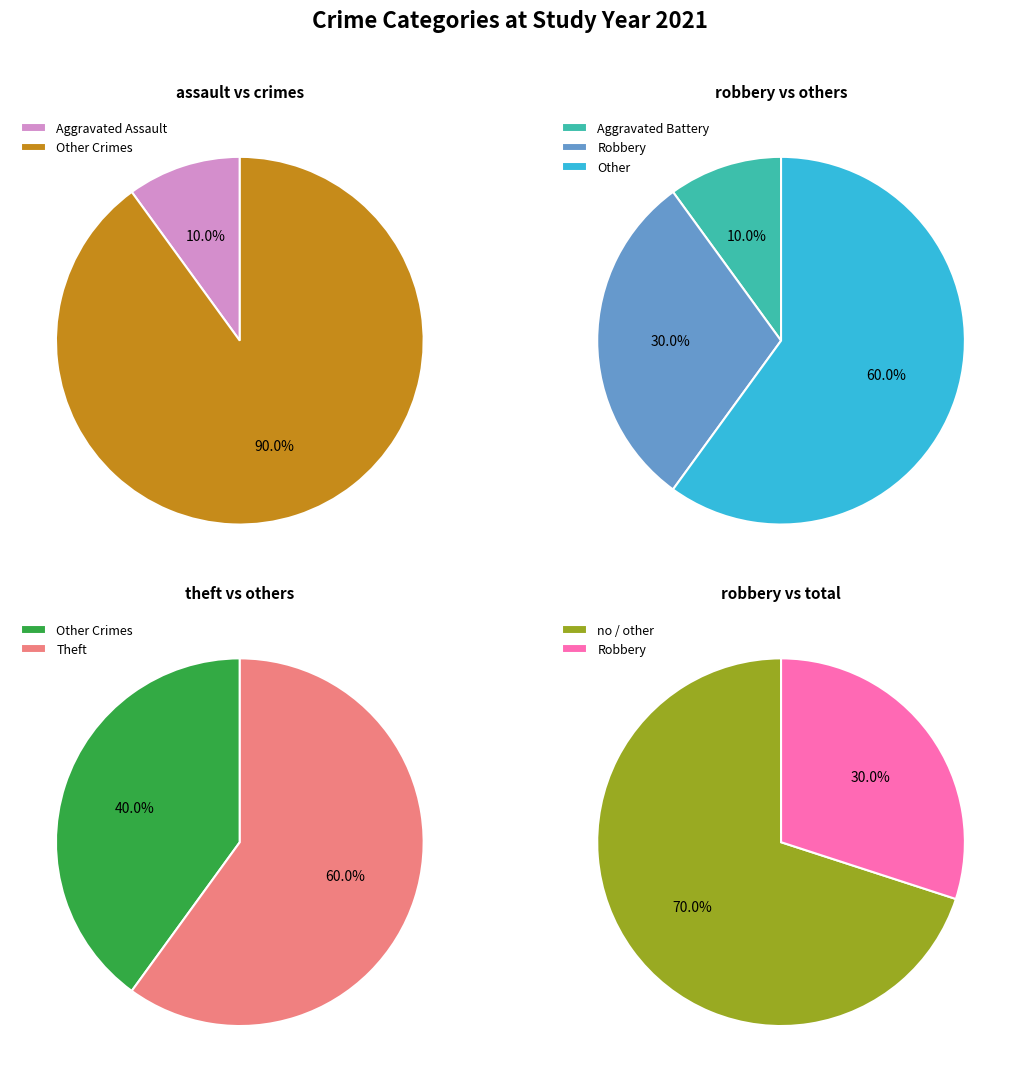

Does Aggravated Battery account for over 50% of the chart?

No